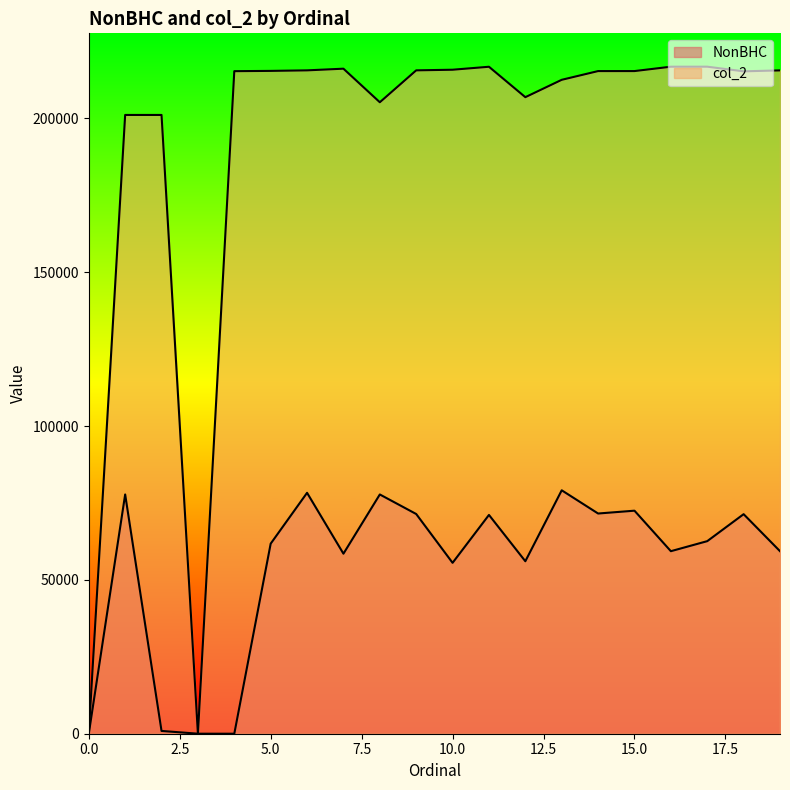

The value of col_2 at 13 is 133966. True or false?

False